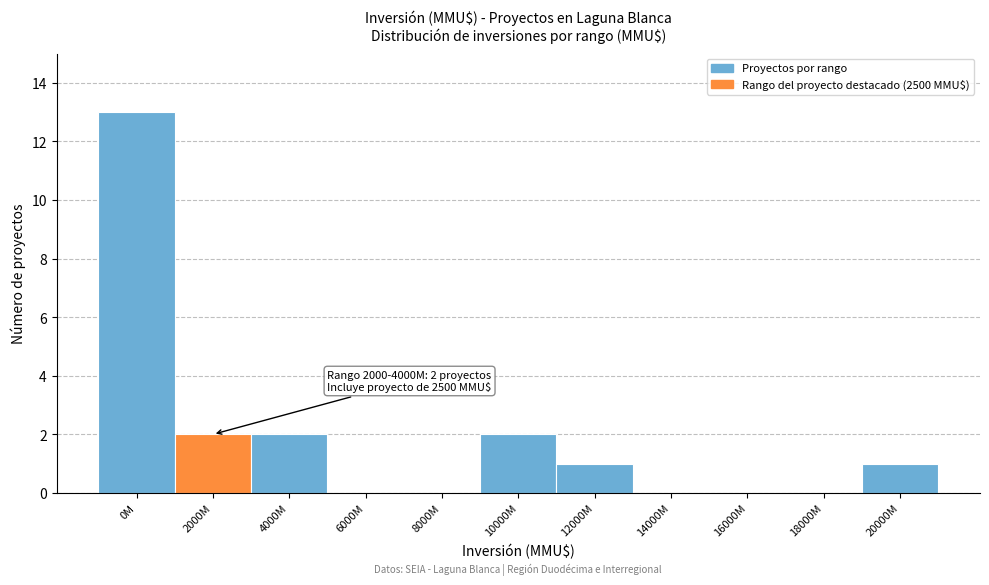

Reading right to left, list all the values displayed in this chart.

20000M=1	18000M=0	16000M=0	14000M=0	12000M=1	10000M=2	8000M=0	6000M=0	4000M=2	2000M=2	0M=13